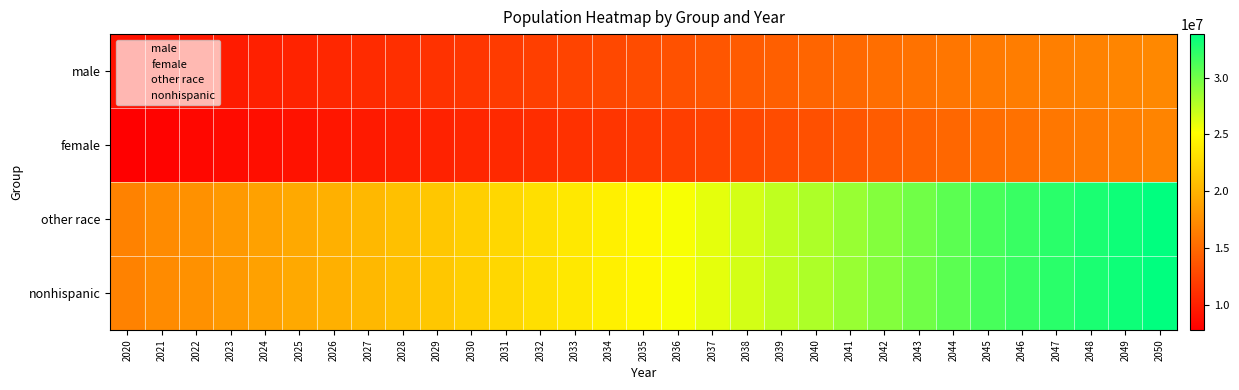

Reading left to right, list all the values displayed in this chart.

male: 2020=8958113	2021=9224316	2022=9435972	2023=9699316	2024=9962496	2025=10225285	2026=10487840	2027=10750131	2028=11011704	2029=11271197	2030=11527794	2031=11833200	2032=12134772	2033=12432000	2034=12724104	2035=13010760	2036=13342320	2037=13671648	2038=13998744	2039=14323608	2040=14646240	2041=14957005	2042=15263876	2043=15566853	2044=15865936	2045=16161124	2046=16346964	2047=16528268	2048=16705036	2049=16877269	2050=17044965
female: 2020=7767150	2021=8032410	2022=8295360	2023=8558220	2024=8820960	2025=9083375	2026=9345600	2027=9607605	2028=9868980	2029=10128495	2030=10385400	2031=10639500	2032=10890180	2033=11137000	2034=11431004	2035=11720010	2036=12034855	2037=12347592	2038=12658221	2039=12966742	2040=13273155	2041=13671796	2042=14065722	2043=14454935	2044=14839434	2045=15219218	2046=15549791	2047=15873780	2048=16191184	2049=16502004	2050=16806240
other race: 2020=16725263	2021=17256726	2022=17731332	2023=18257536	2024=18783456	2025=19308660	2026=19833440	2027=20357736	2028=20880684	2029=21399692	2030=21913194	2031=22472700	2032=23024952	2033=23569000	2034=24155108	2035=24730770	2036=25377175	2037=26019240	2038=26656965	2039=27290350	2040=27919395	2041=28628801	2042=29329599	2043=30021788	2044=30705369	2045=31380342	2046=31896755	2047=32402048	2048=32896221	2049=33379273	2050=33851205
nonhispanic: 2020=16725263	2021=17256726	2022=17731332	2023=18257536	2024=18783456	2025=19308660	2026=19833440	2027=20357736	2028=20880684	2029=21399692	2030=21913194	2031=22472700	2032=23024952	2033=23569000	2034=24155108	2035=24730770	2036=25377175	2037=26019240	2038=26656965	2039=27290350	2040=27919395	2041=28628801	2042=29329599	2043=30021788	2044=30705369	2045=31380342	2046=31896755	2047=32402048	2048=32896221	2049=33379273	2050=33851205